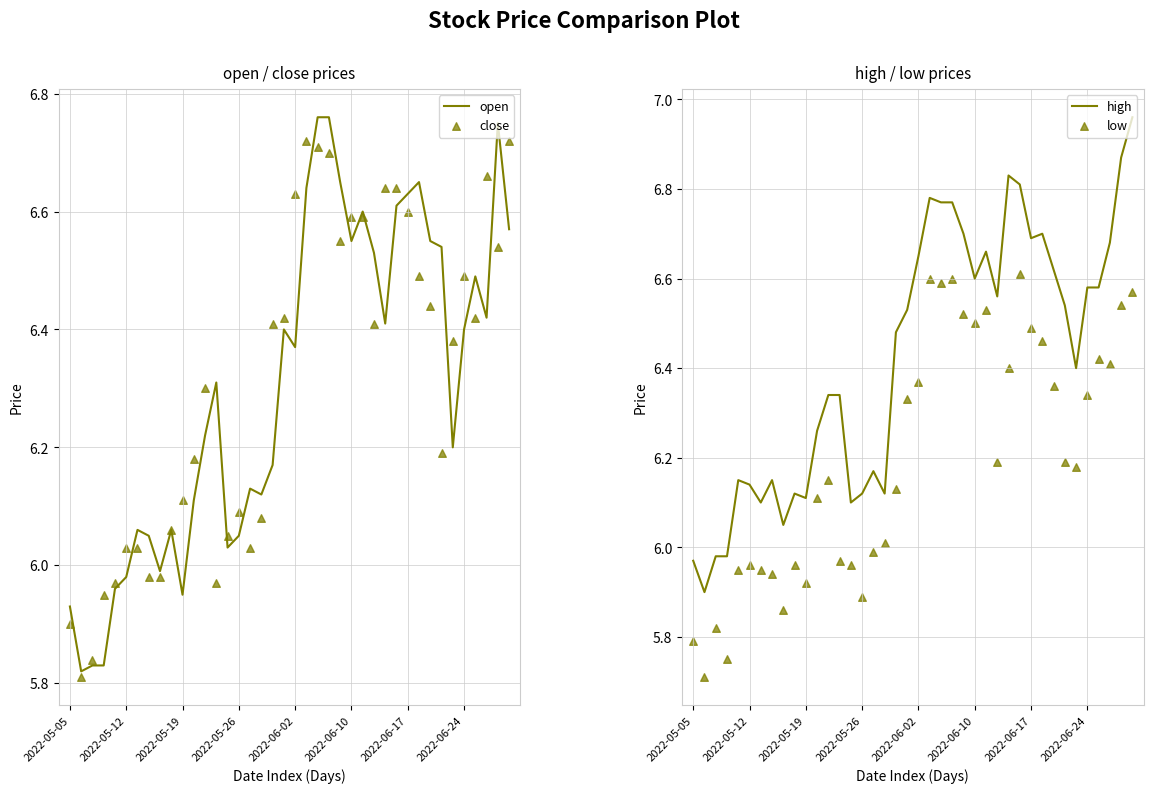

Which series reaches the maximum Y coordinate?

high